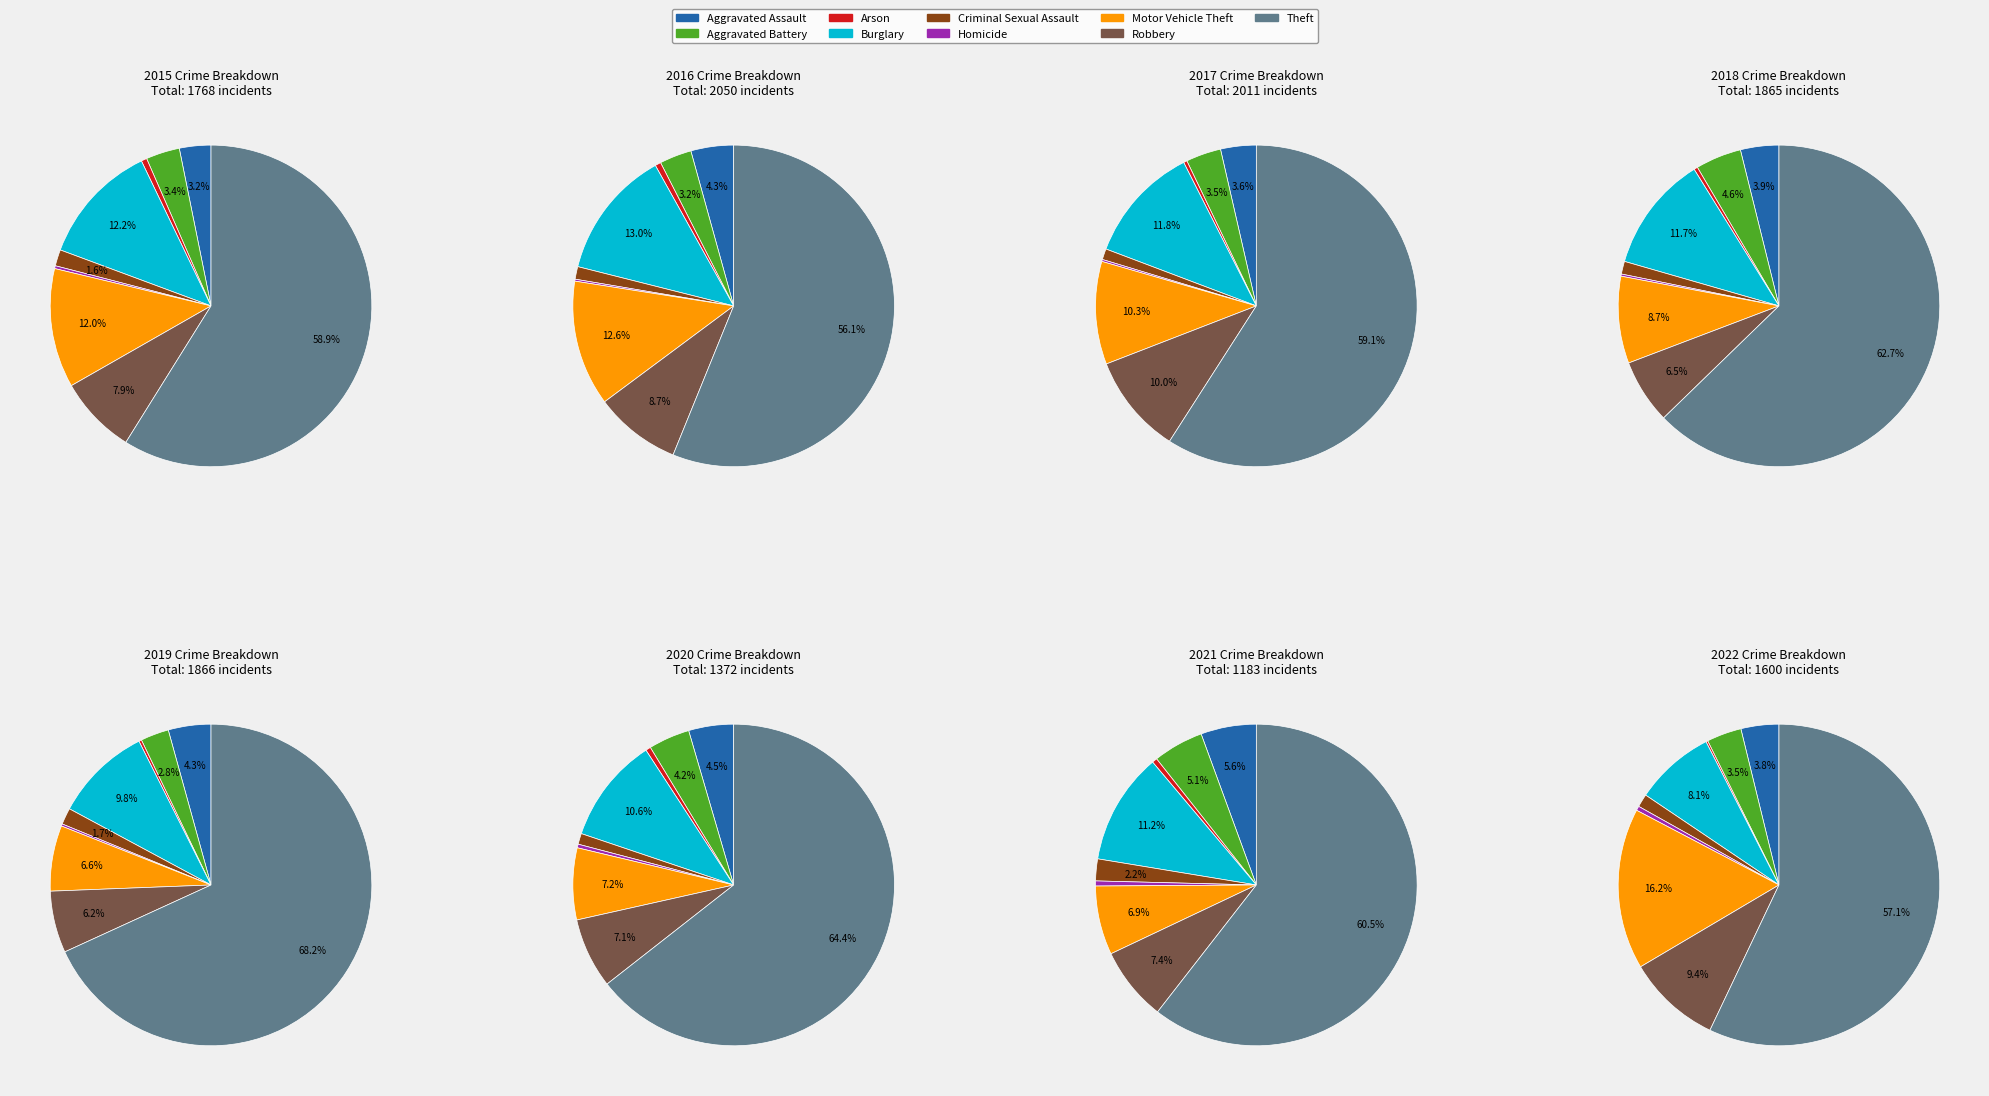

True or false: Aggravated Assault accounts for 13% of the total.

False